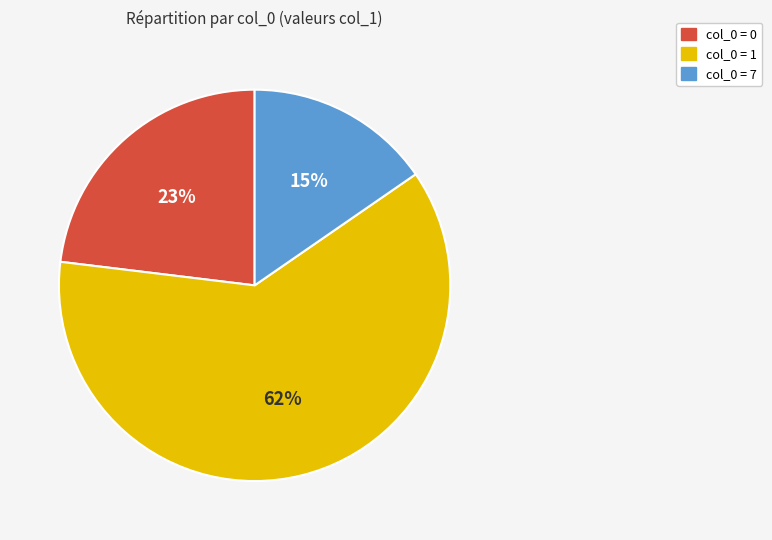

What percentage is the col_0 = 1 slice, to the nearest percent?

62%